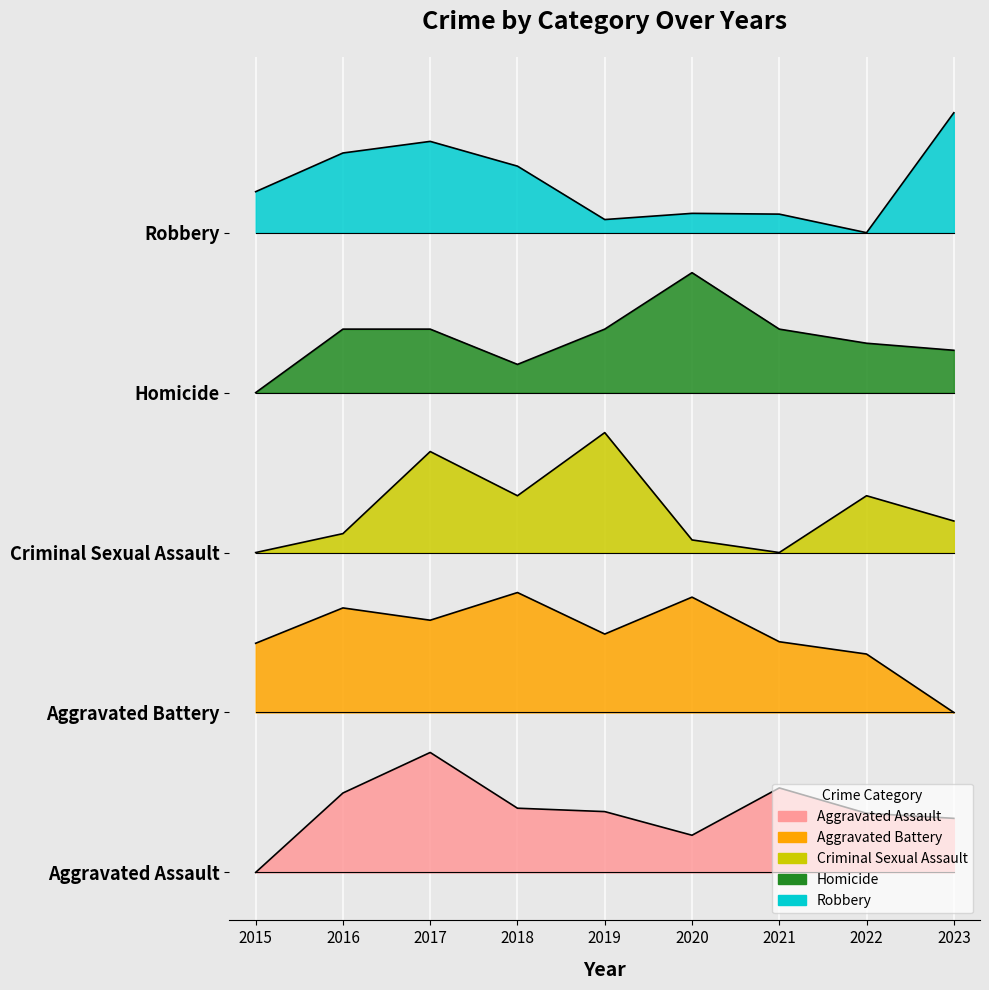

List the labels in order of Criminal Sexual Assault value, largest first.

2019, 2017, 2018, 2022, 2023, 2016, 2020, 2015, 2021